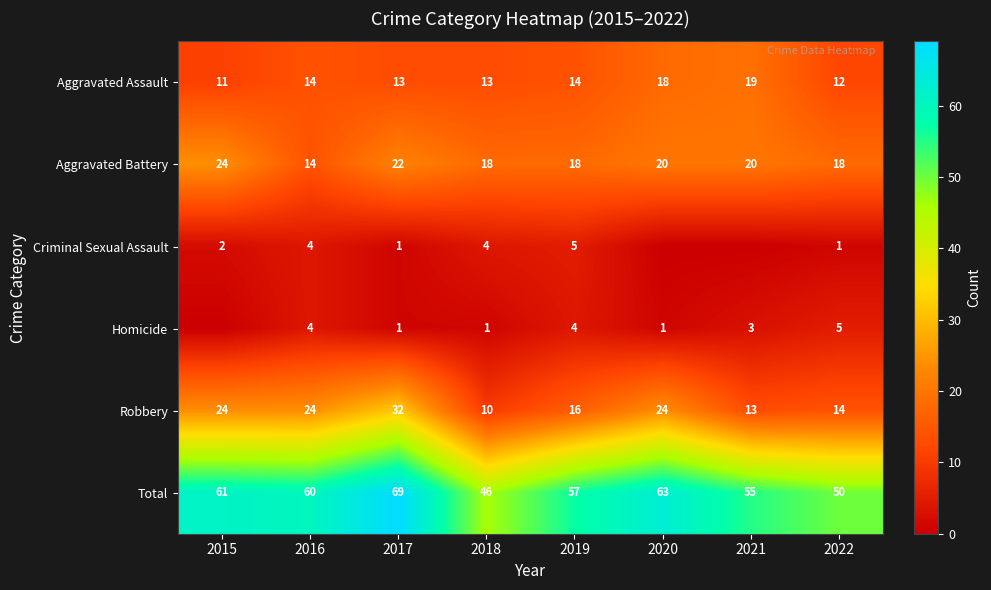

Which category has the highest value across all series?

2017